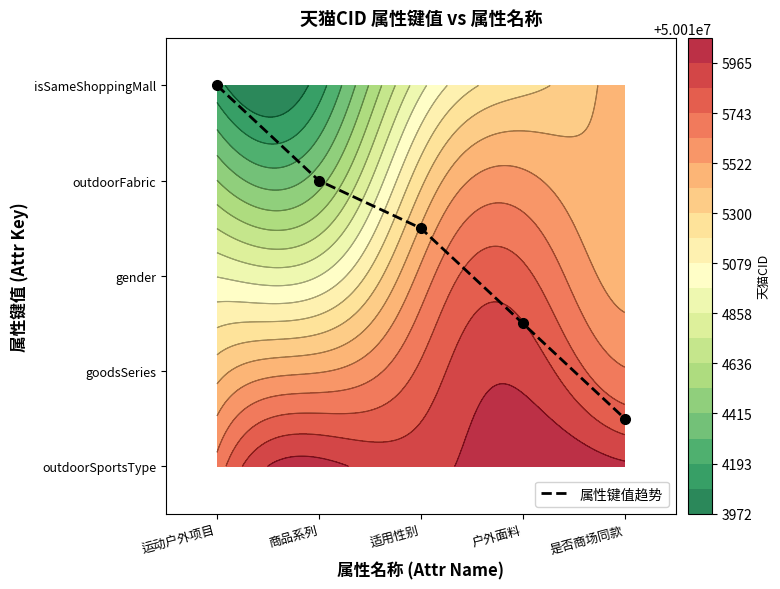

The value at 适用性别 is 0.6. True or false?

False